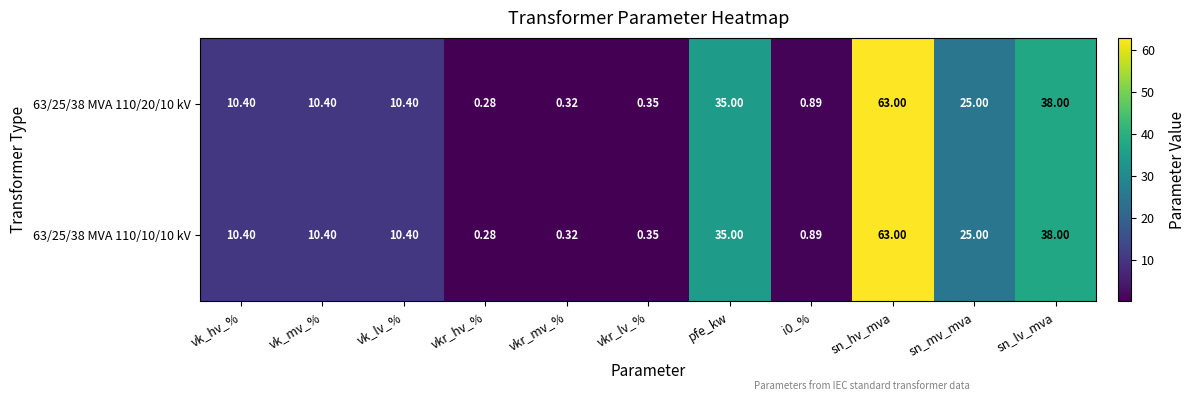

At which label does 63/25/38 MVA 110/10/10 kV reach its peak?

sn_hv_mva